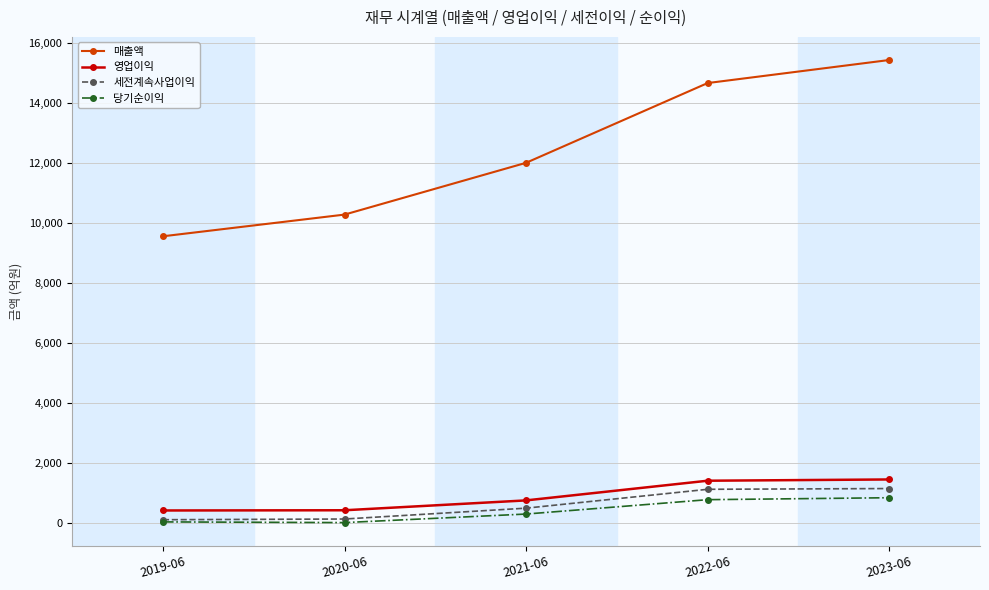

What is the spread (max minus min) of values at 2020-06?

10269